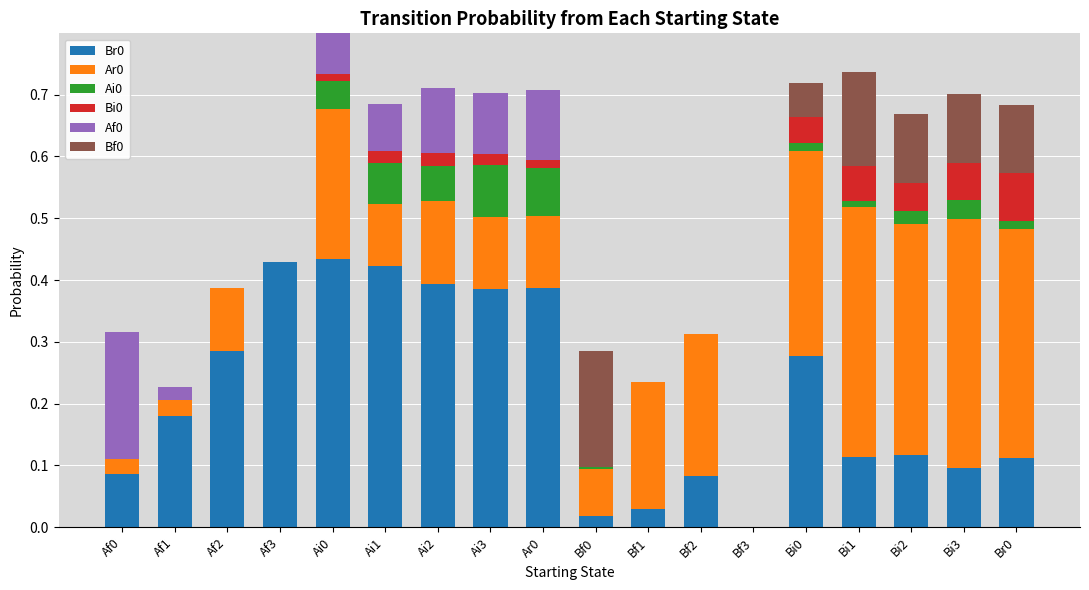

What is the total value across all series at Bi2?

0.7